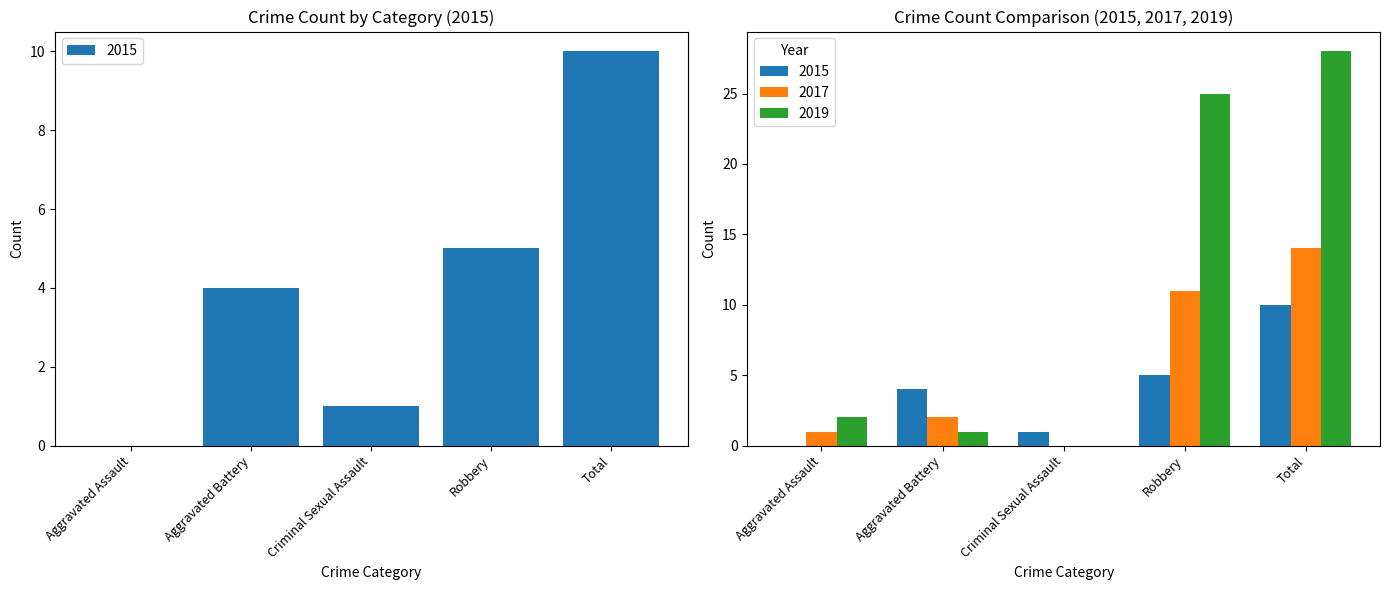

What is the sum of all 2019 values?

56